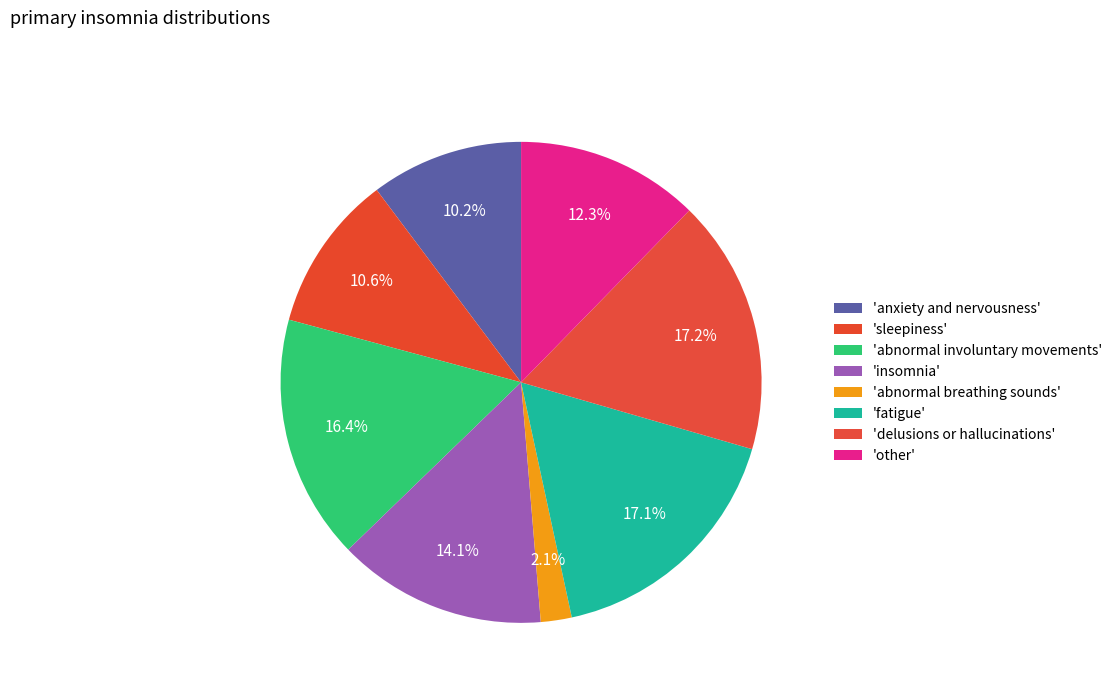

Does any single category account for the majority?

No